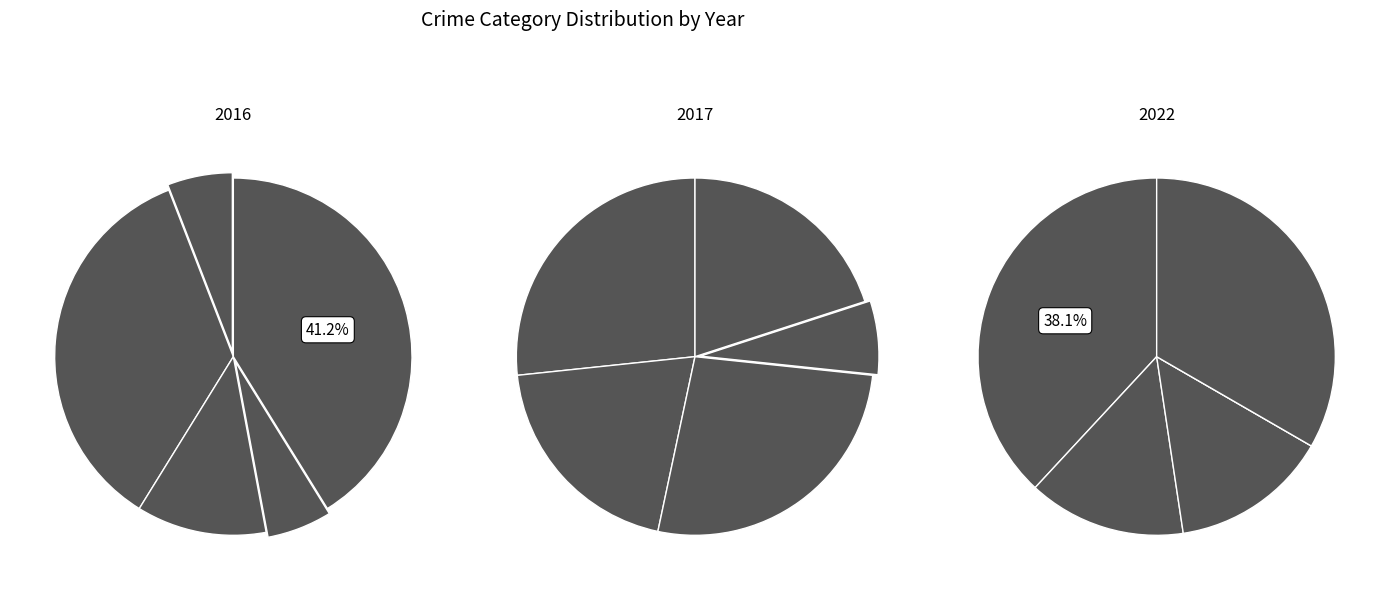

Between Criminal Sexual Assault and Aggravated Assault, which is larger?

Aggravated Assault